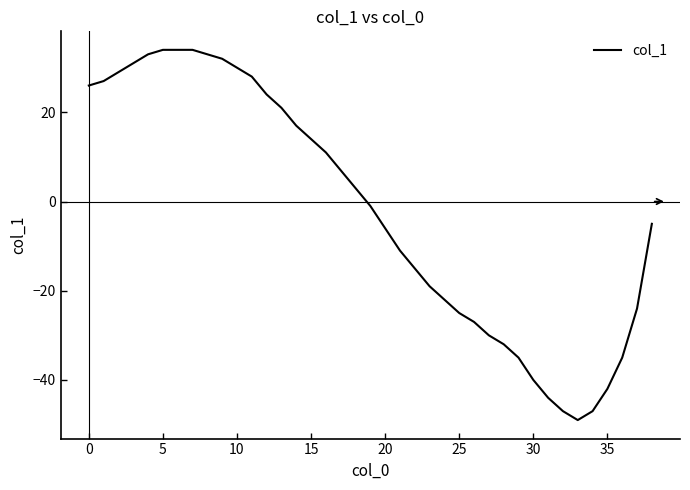

What is the greatest value displayed?

34